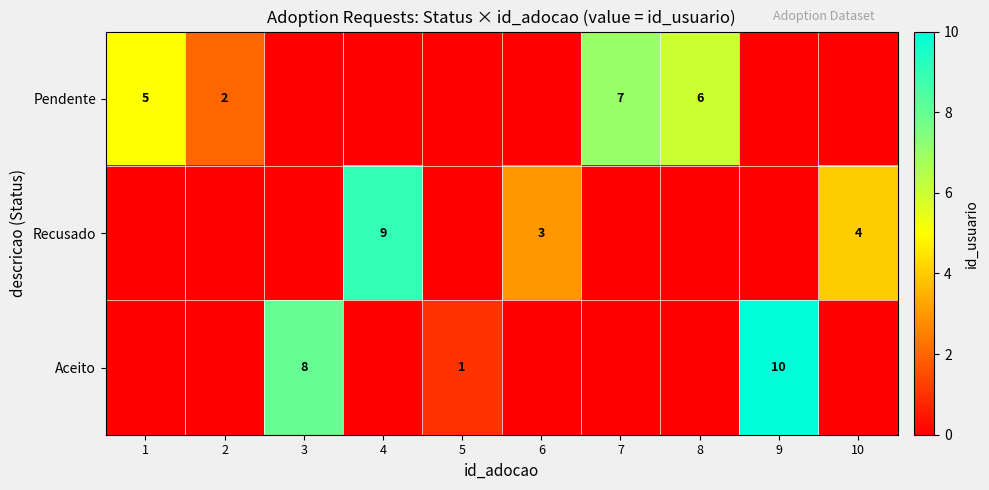

Is it true that Aceito equals 8 at 3?

True